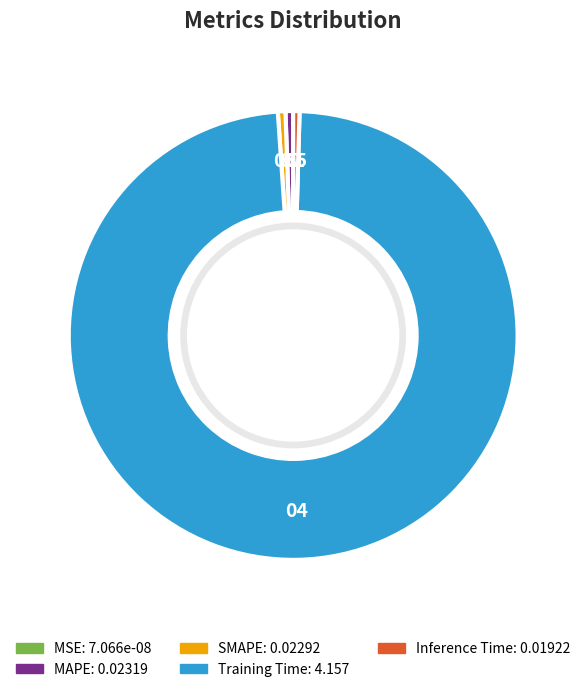

Is there any slice that represents more than half of the pie?

Yes